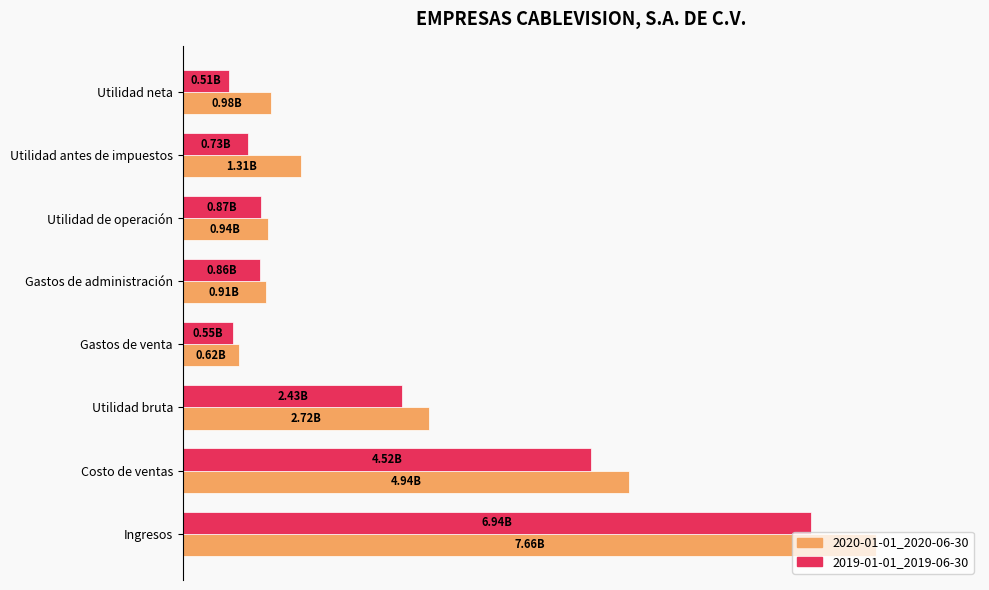

What is the difference between the second highest and second lowest values in the 2019-01-01_2019-06-30 series?

3964210000